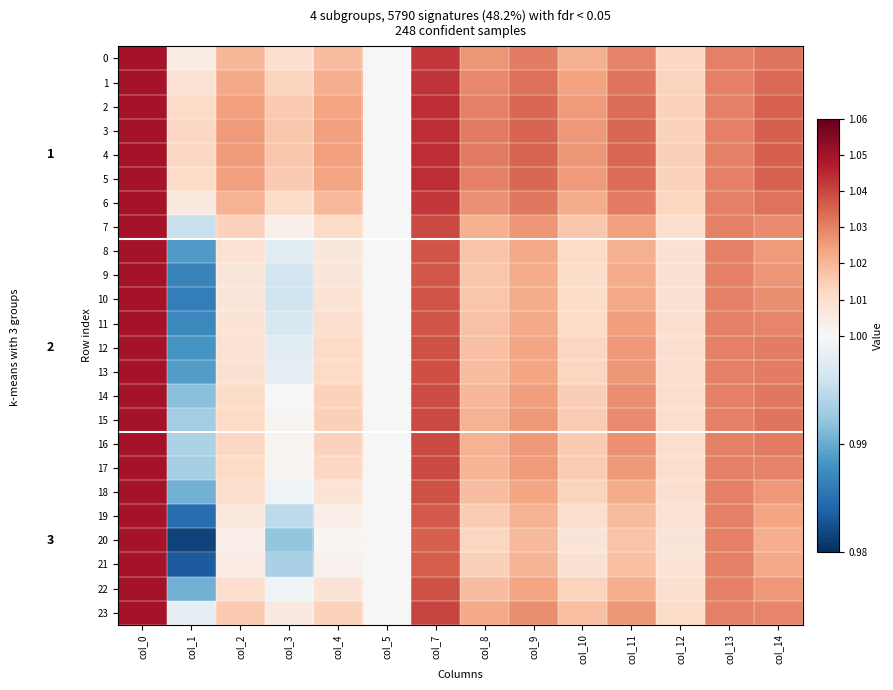

Rank the series by their maximum value, from highest to lowest.

0, 1, 2, 3, 4, 5, 6, 7, 8, 9, 10, 11, 12, 13, 14, 15, 16, 17, 18, 19, 20, 21, 22, 23